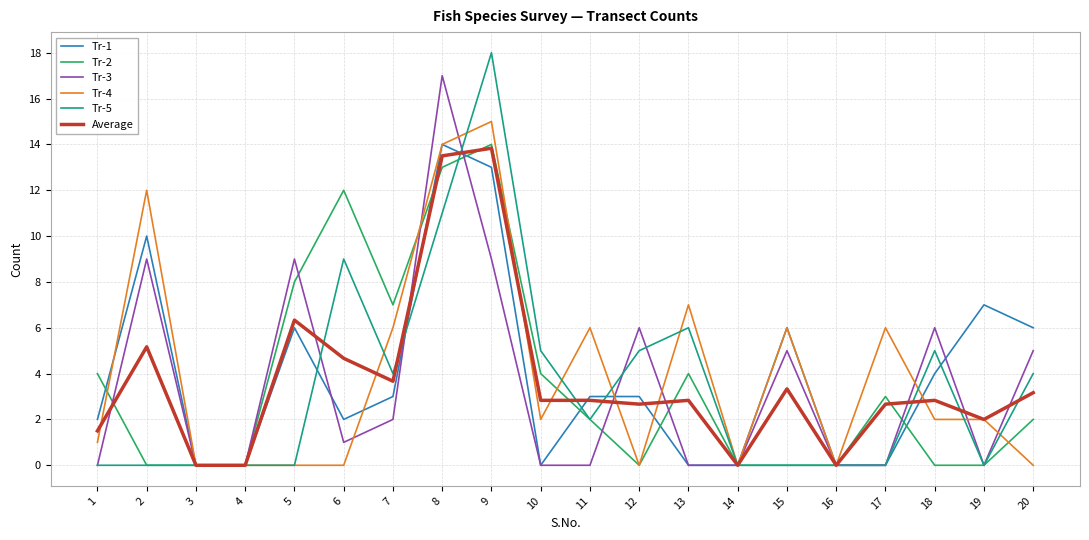

How many lines are shown in the chart?

6